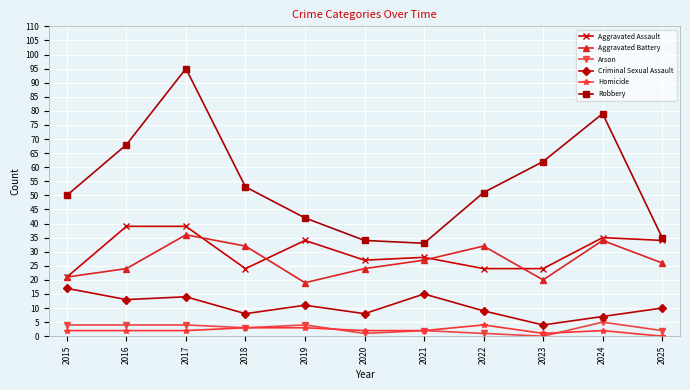

How many lines are shown in the chart?

6